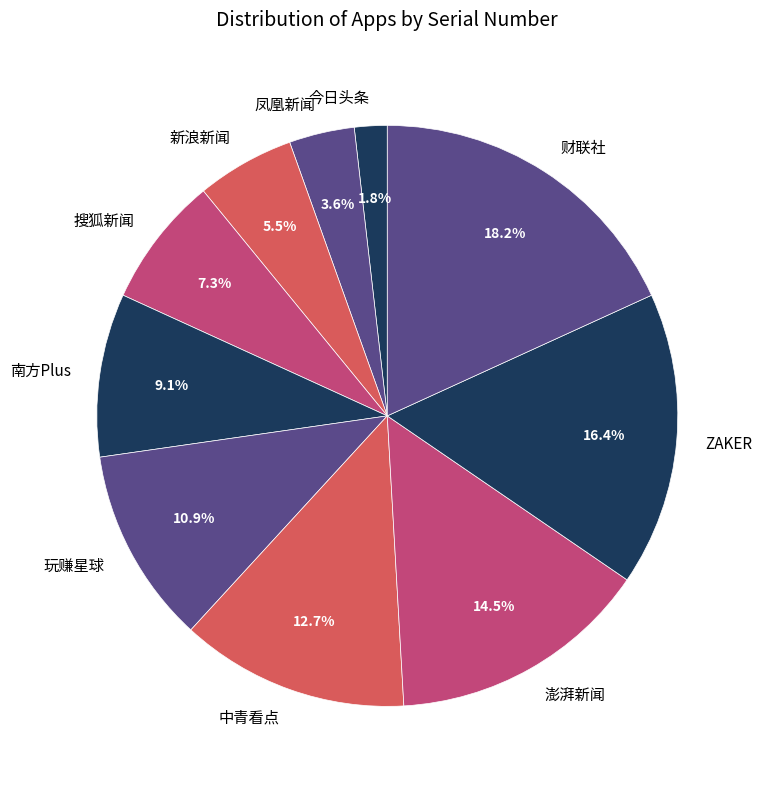

What percentage is NOT represented by 南方Plus?

90.9%